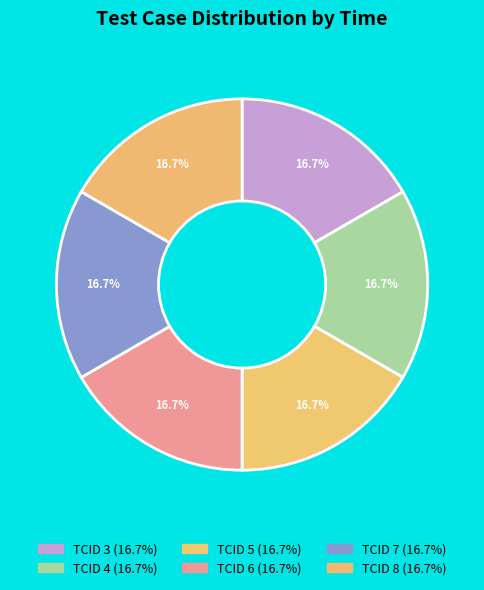

How many slices are in this pie chart?

6